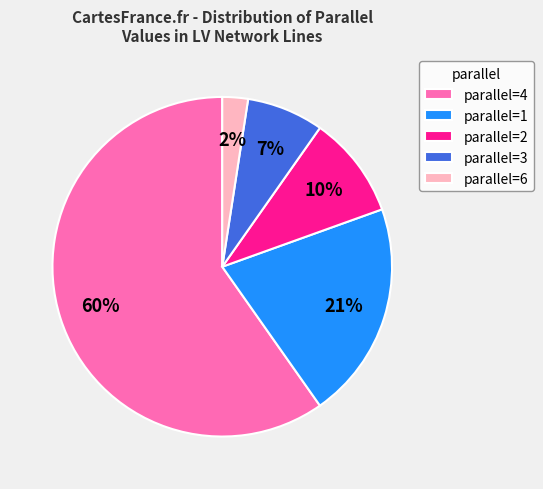

To the nearest percent, what is the average slice percentage?

20%